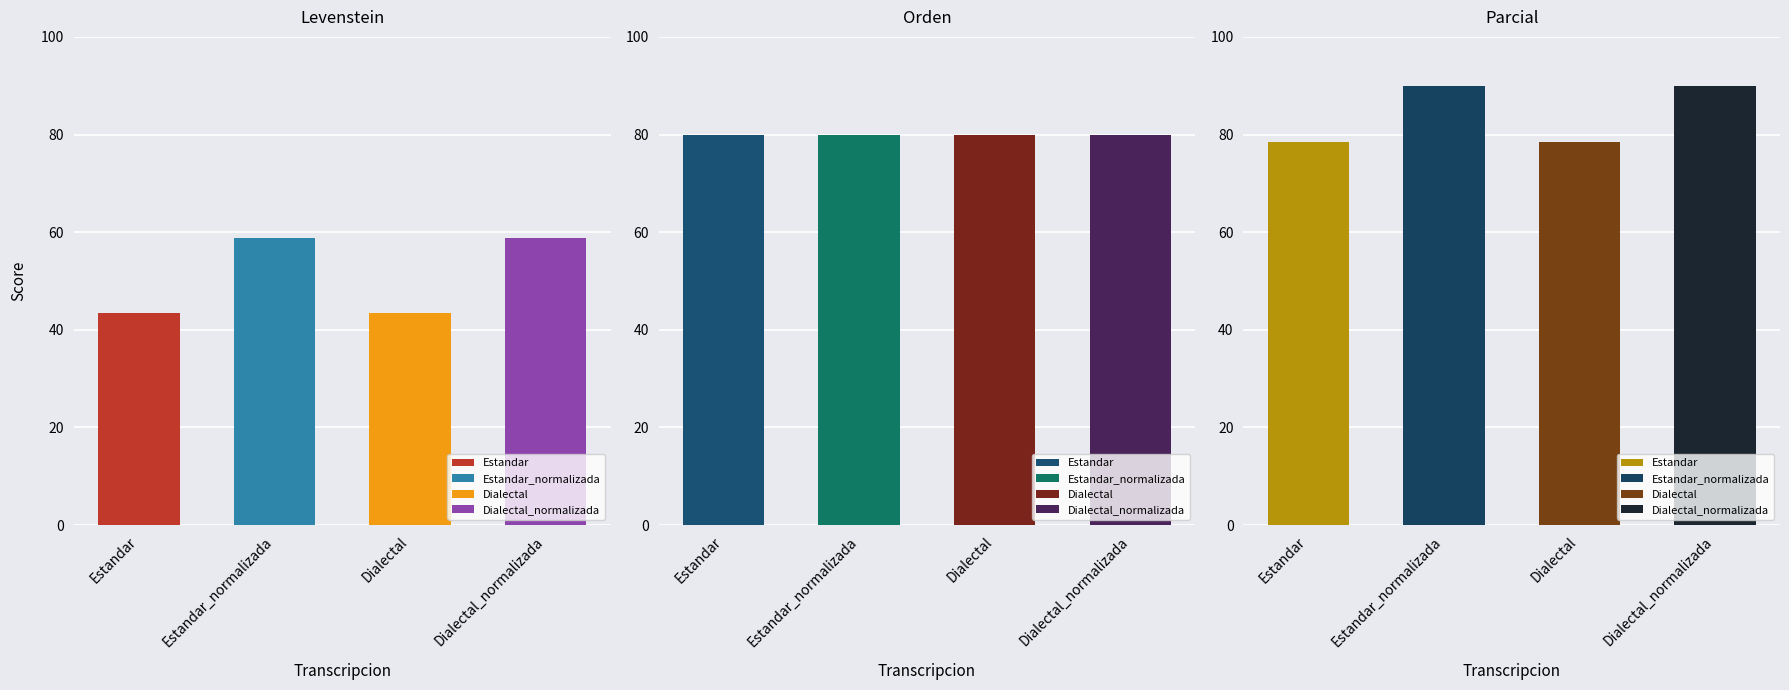

Which series has the largest total across all categories?

Parcial